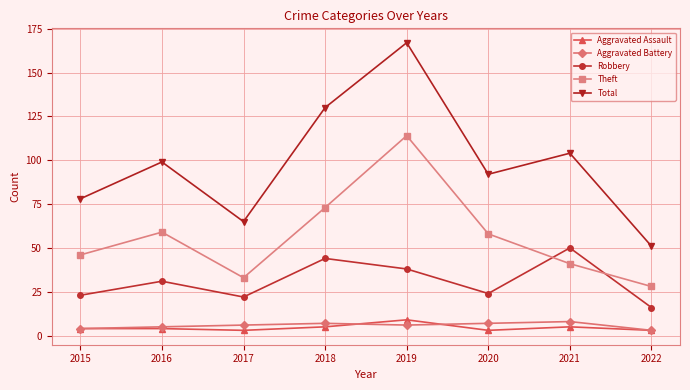

What is the approximate value of Aggravated Battery at 2019?

6